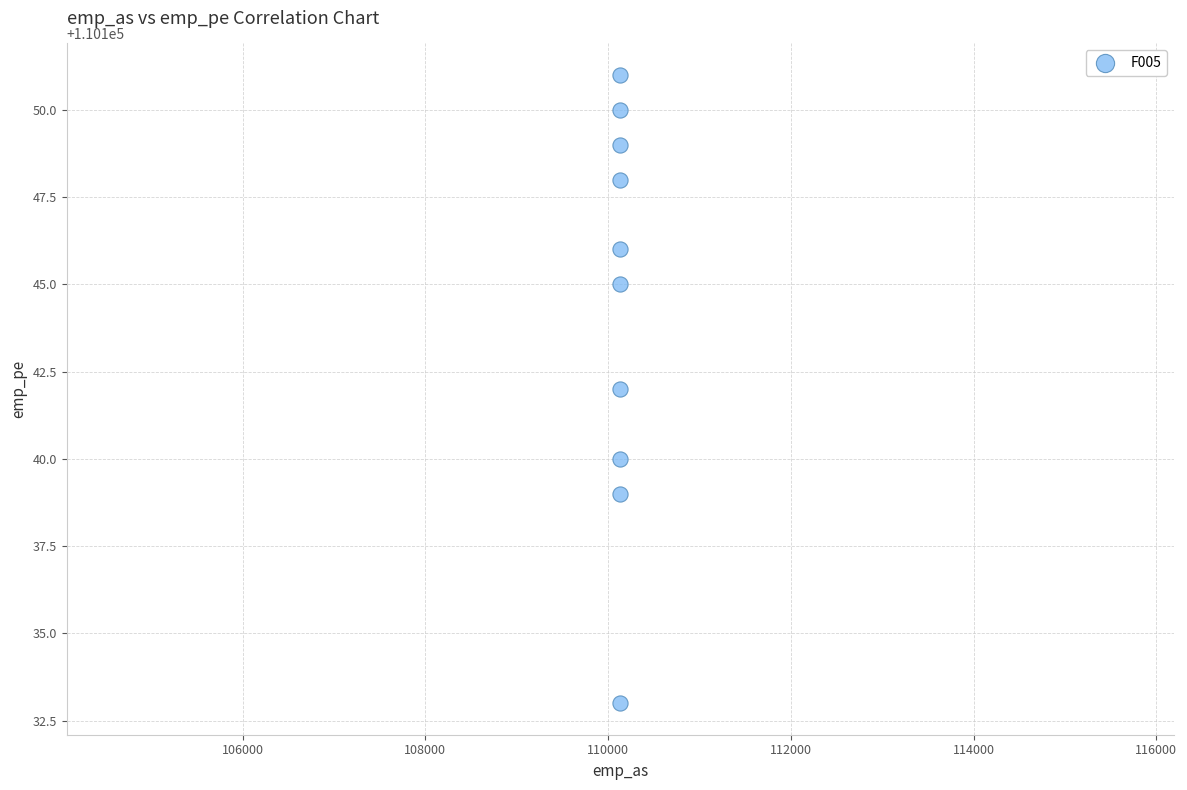

What is the average Y value?

110144